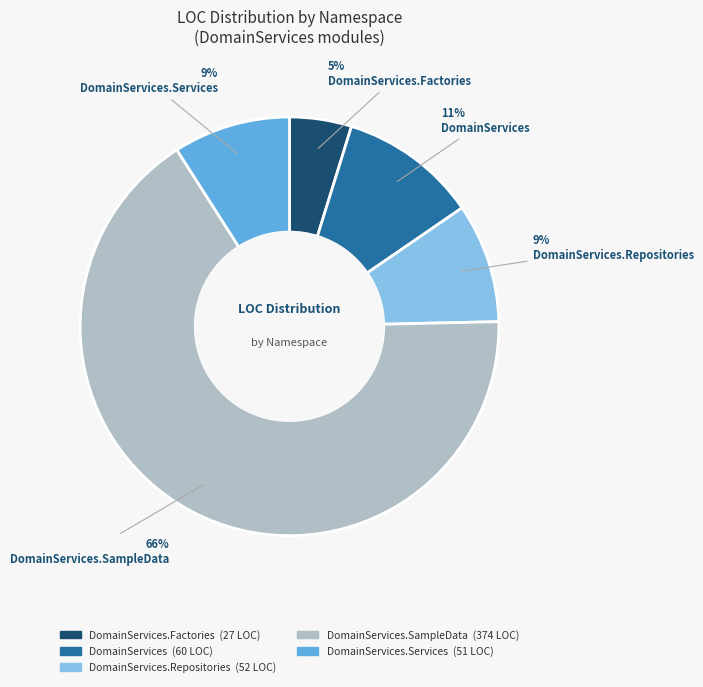

Is there a majority slice in this chart?

Yes